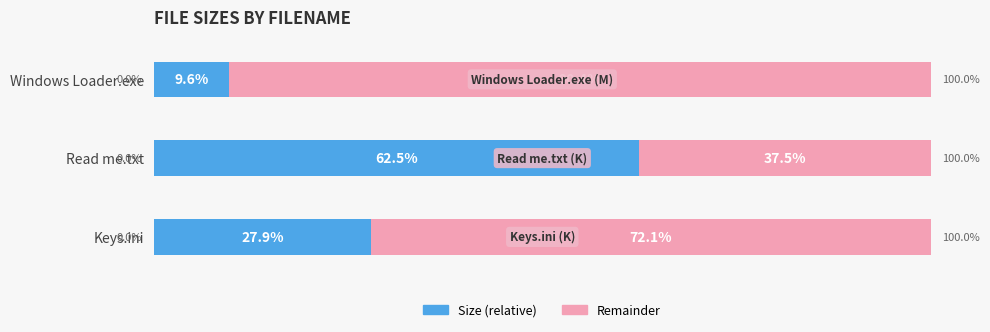

What are all the series names shown in the legend?

Size (relative), Remainder